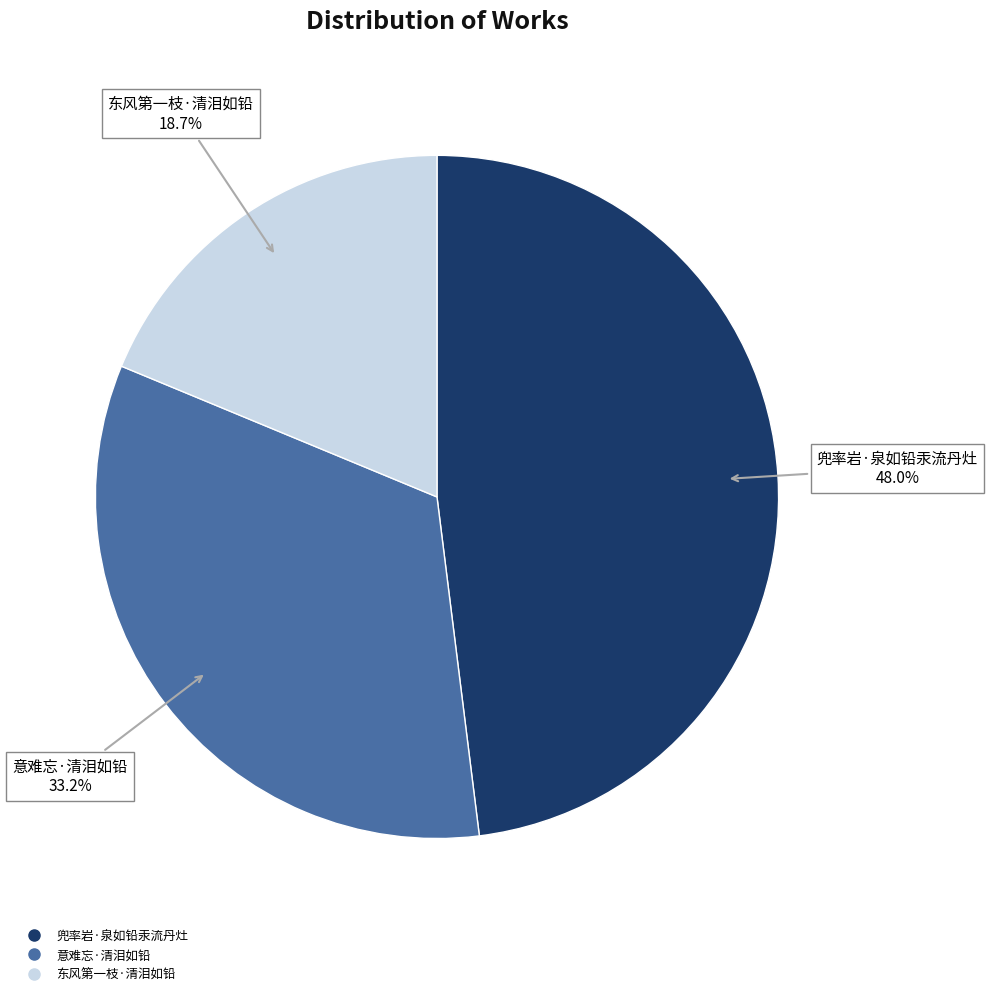

What is the largest slice in the pie chart?

兜率岩·泉如铅汞流丹灶